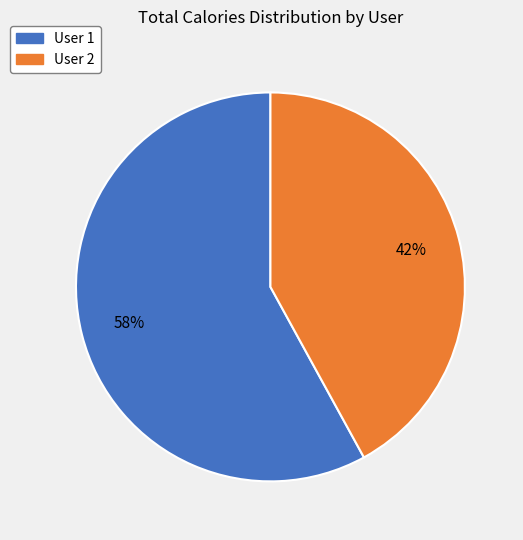

Which category has the smallest portion of the pie?

User 2